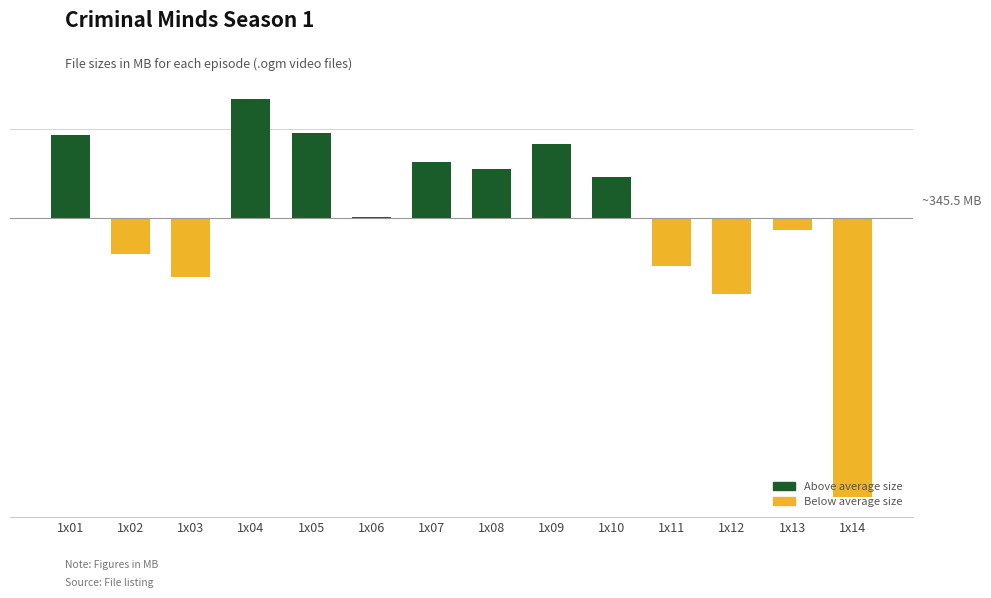

Does the chart contain any negative values?

Yes